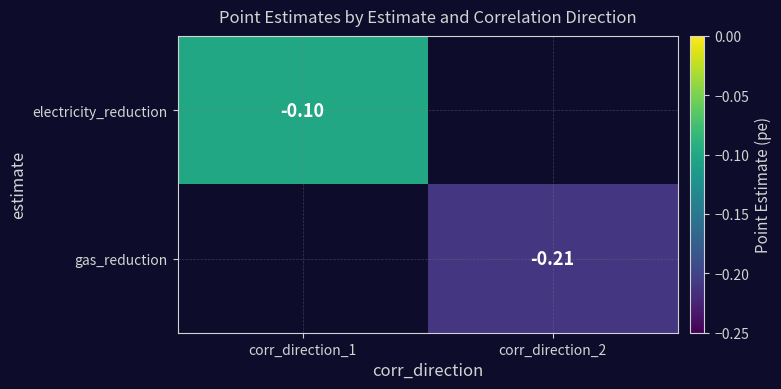

Is the value of gas_reduction at corr_direction_2 greater than the value of electricity_reduction at corr_direction_1?

No